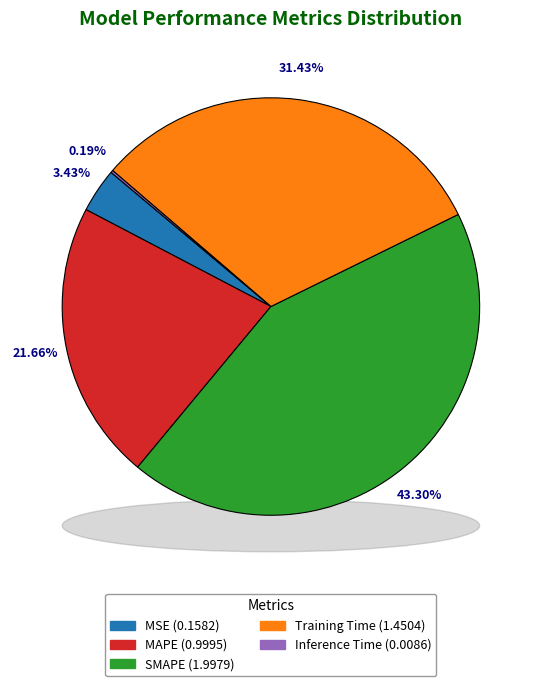

Rank the categories by value from lowest to highest.

Inference Time, MSE, MAPE, Training Time, SMAPE